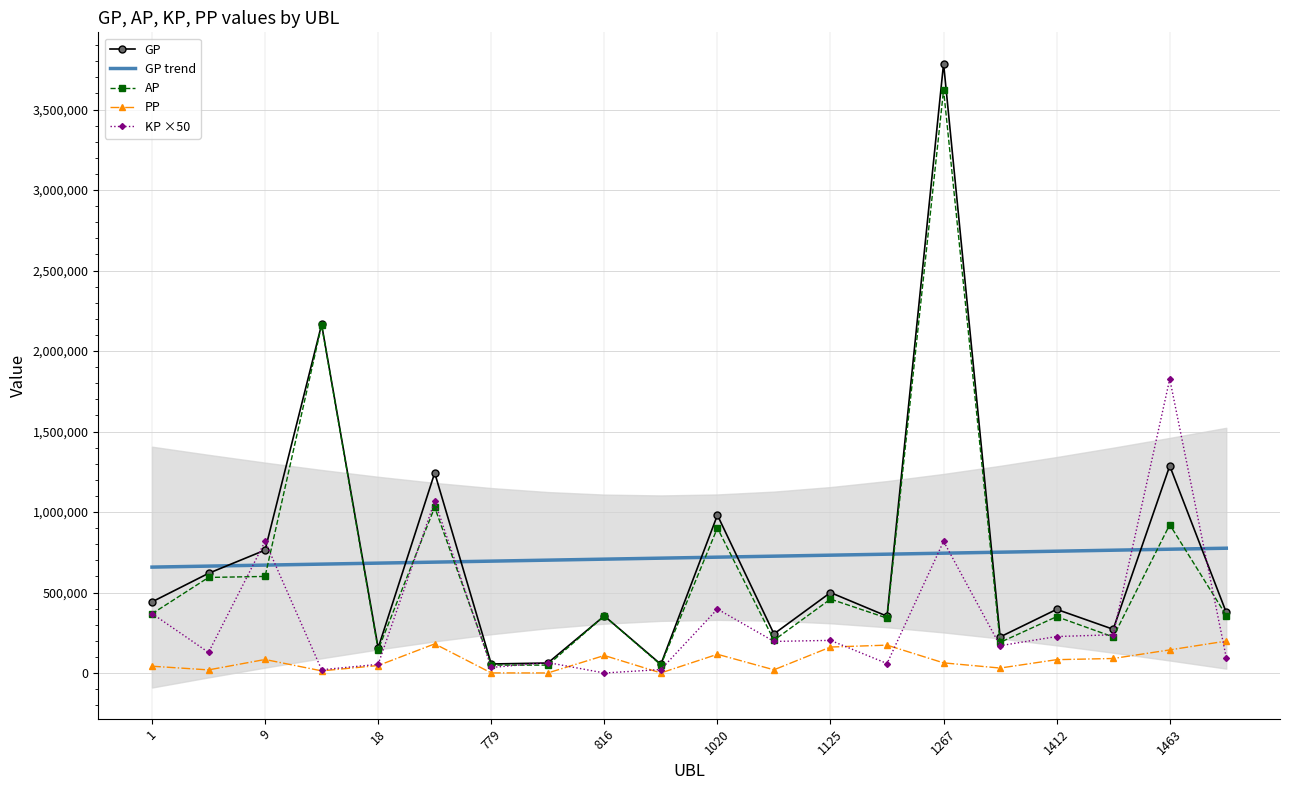

What is the minimum value for GP trend?

657862.9